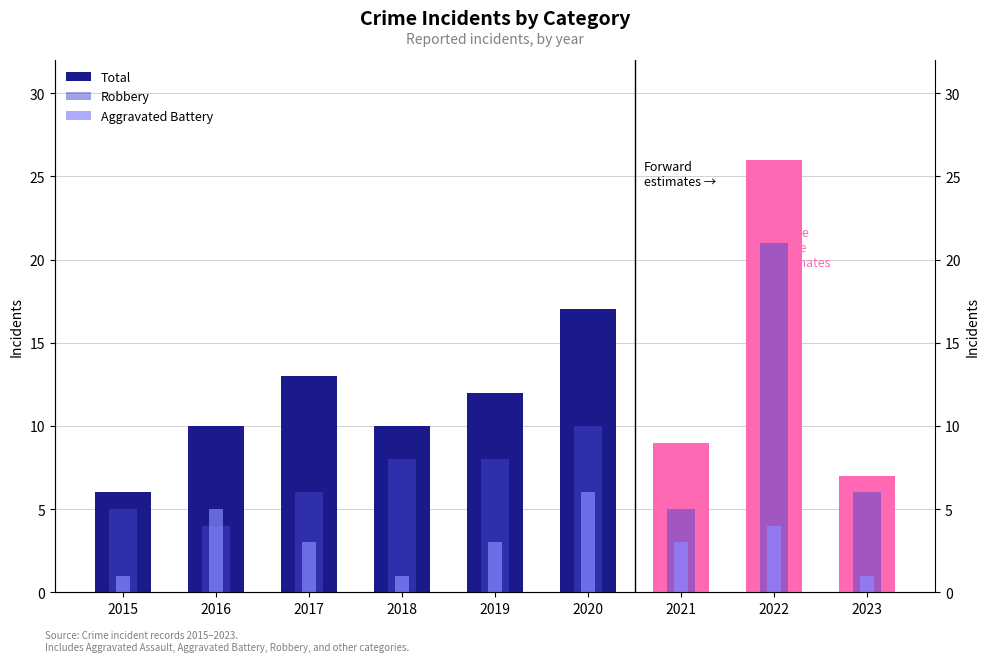

What is the value of the Aggravated Battery bar at the 8th from the left?

4